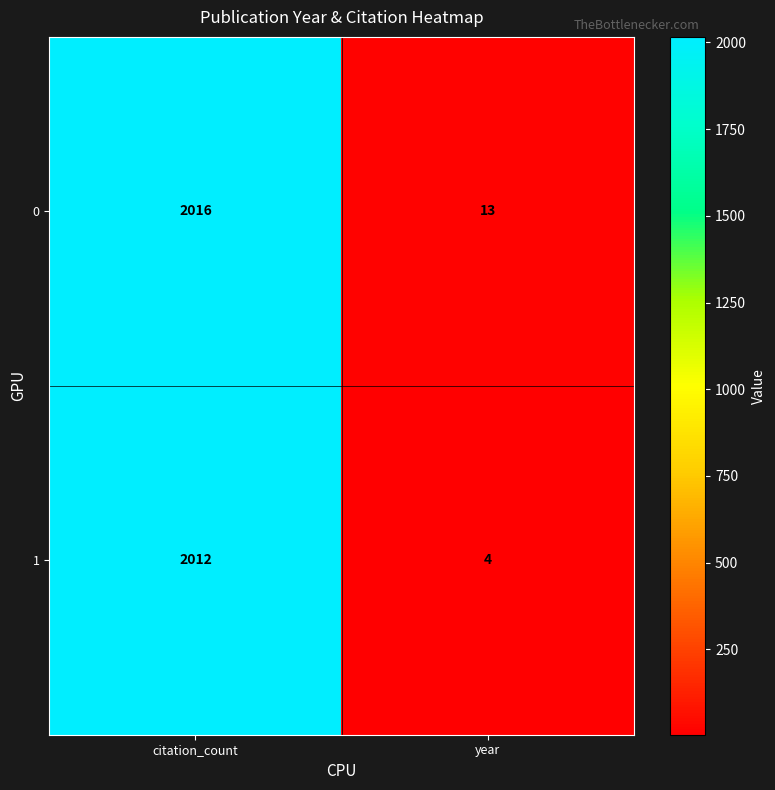

How many distinct data groups are displayed?

2